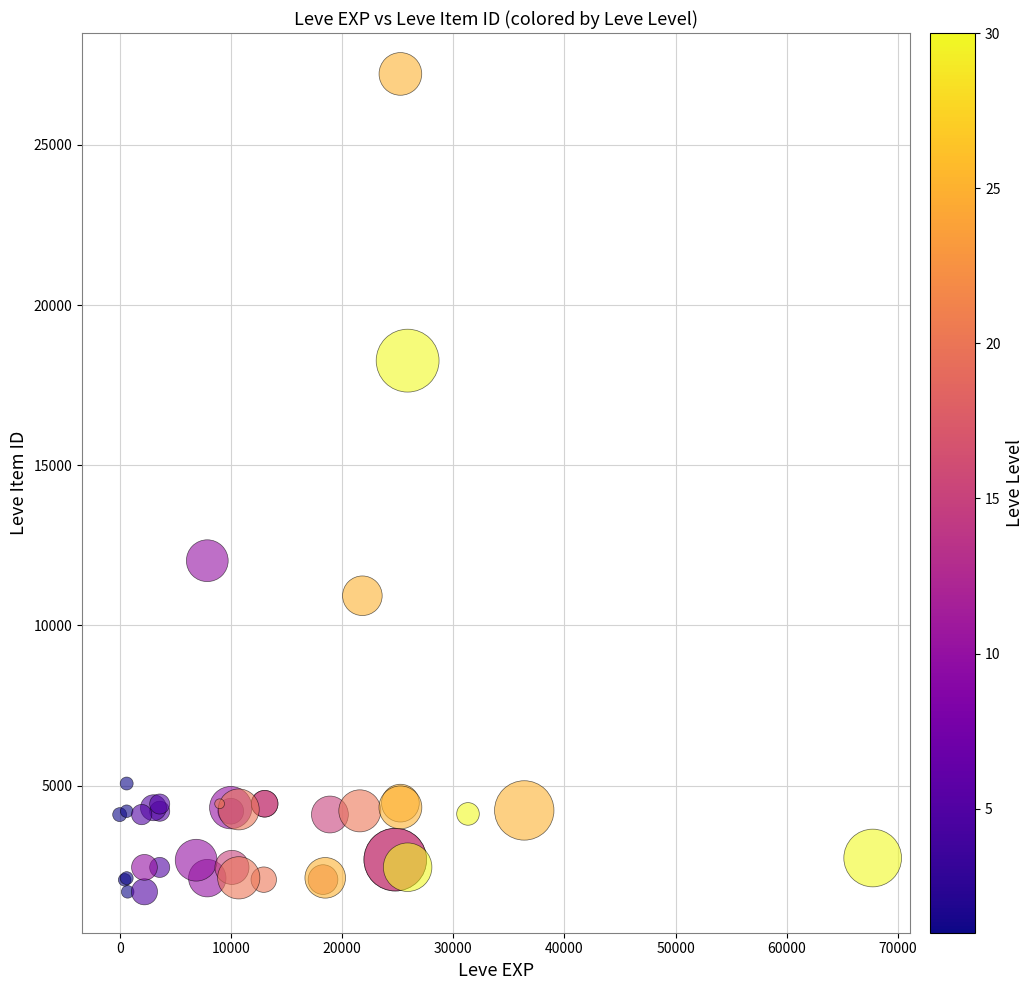

What Y value in the scatter plot is closest to 14448?

12018